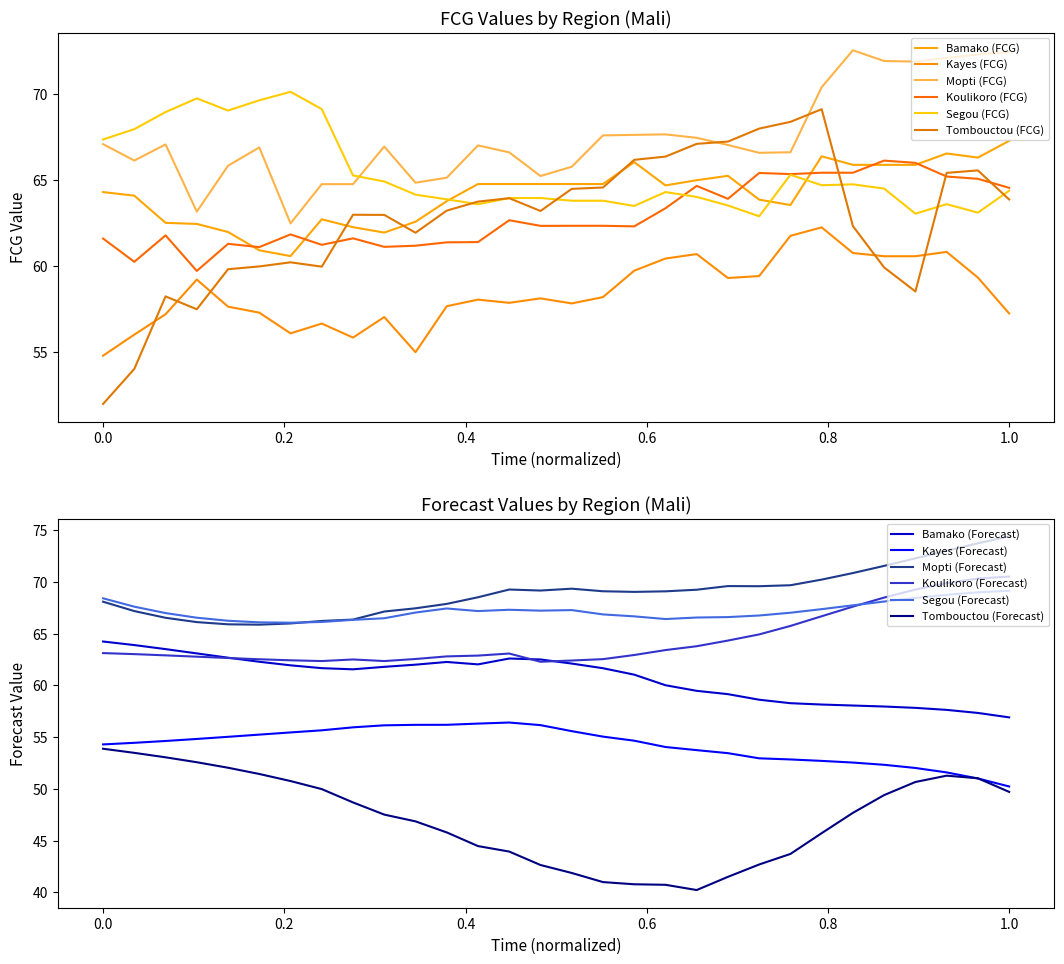

What is the spread (max minus min) of values at 2022-02-26?

12.0